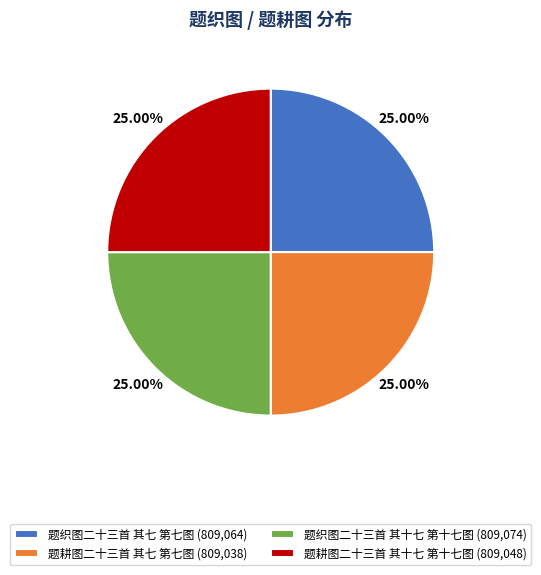

How much of the chart is everything except 题织图二十三首 其七 第七图?

75.0%